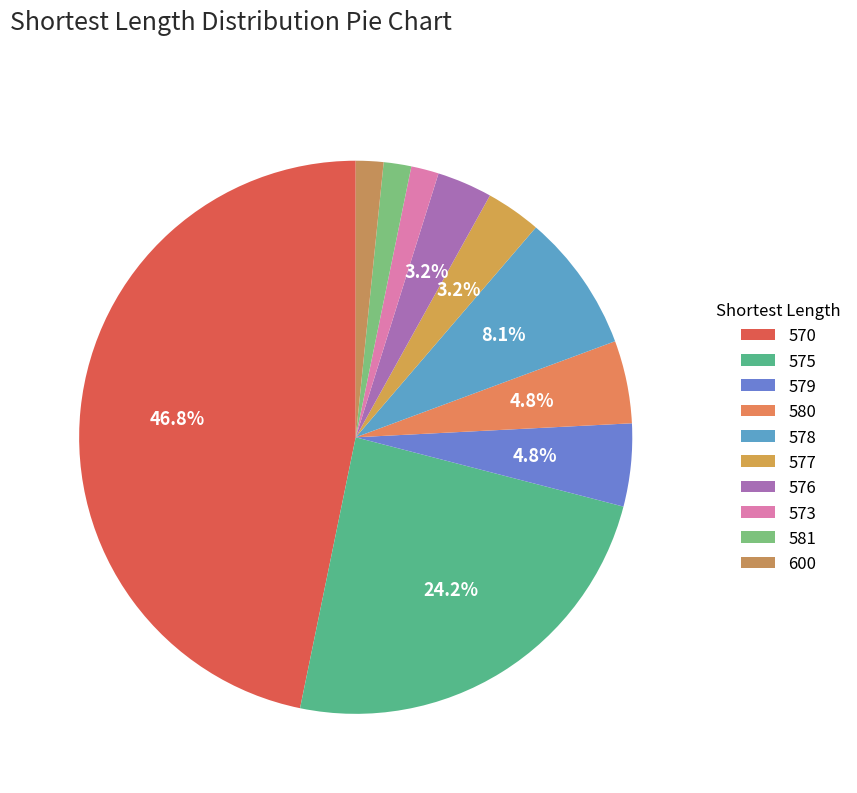

To the nearest percent, what is the combined percentage of 577 and 570?

50%